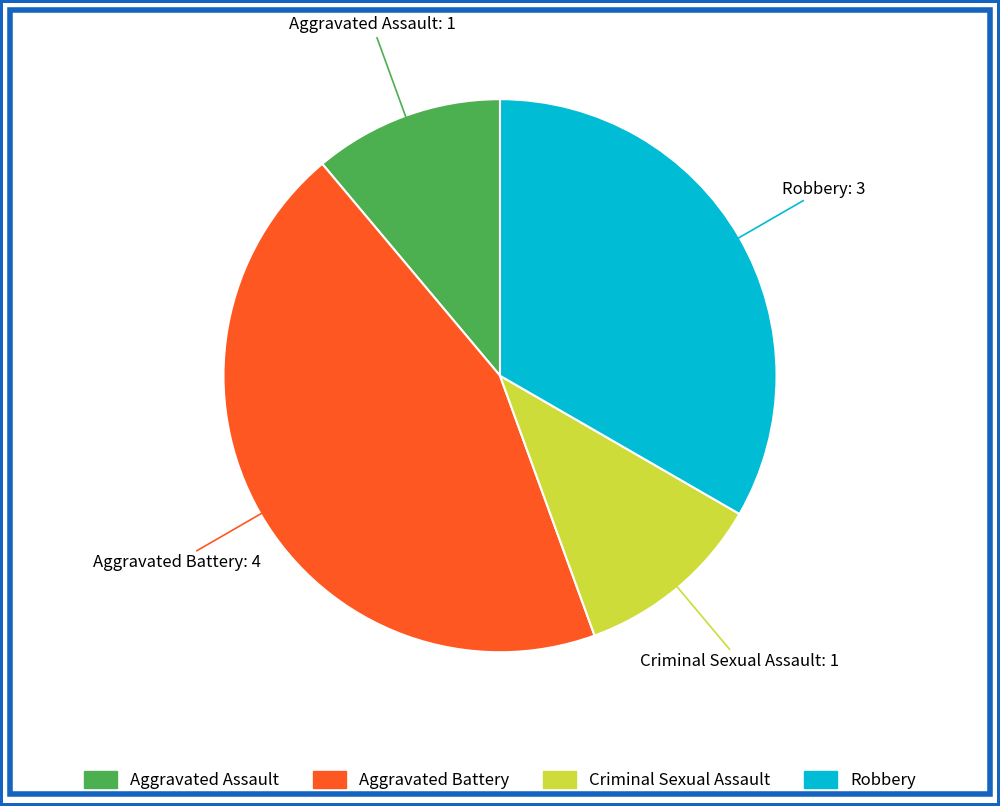

Which has a higher value, Criminal Sexual Assault or Robbery?

Robbery